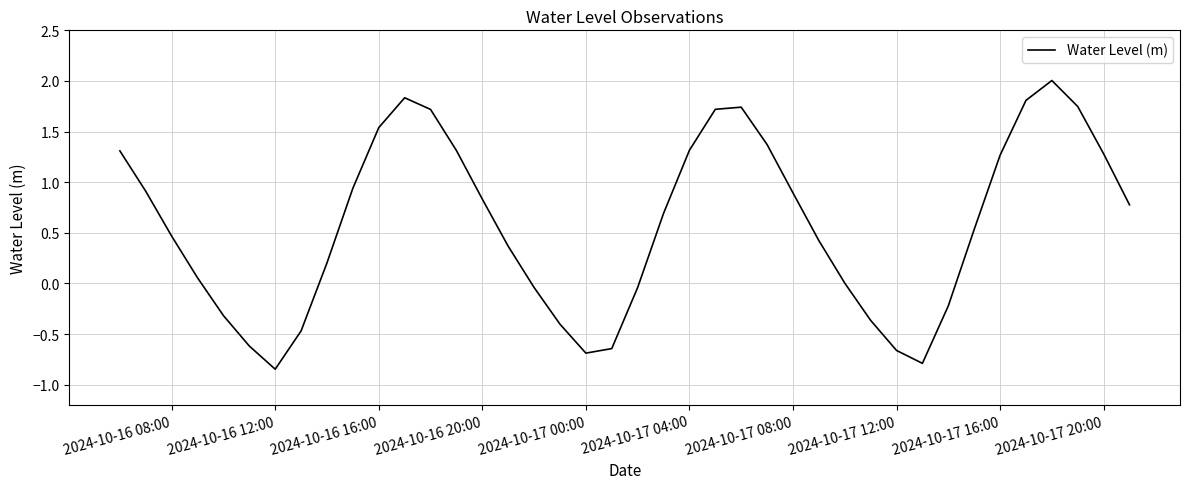

How many interior local peaks (higher than both neighbors) does the data have?

3